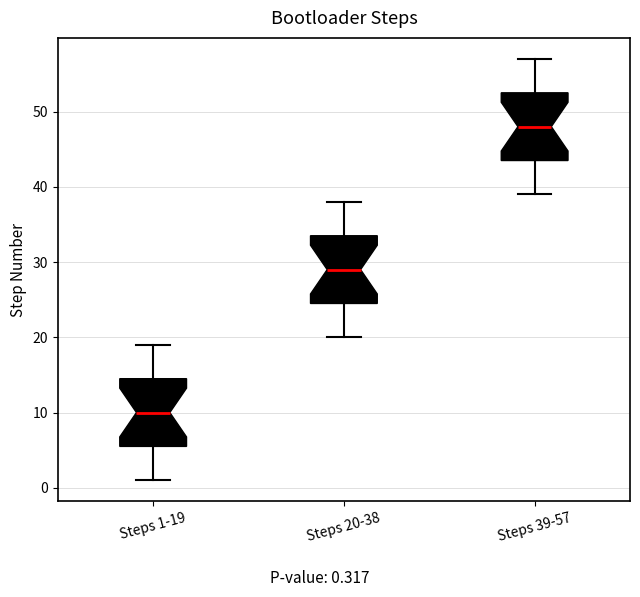

Reading left to right, transcribe this box plot: for each box, give where its median line is, the range the box spans, and where its two whiskers end, as read against the y-axis. The values are not printed on the chart, so give them approximately, as read against the axis.

Steps 1-19: median 10, box 6 to 15, whiskers 1 to 19
Steps 20-38: median 29, box 25 to 34, whiskers 20 to 38
Steps 39-57: median 48, box 44 to 53, whiskers 39 to 57